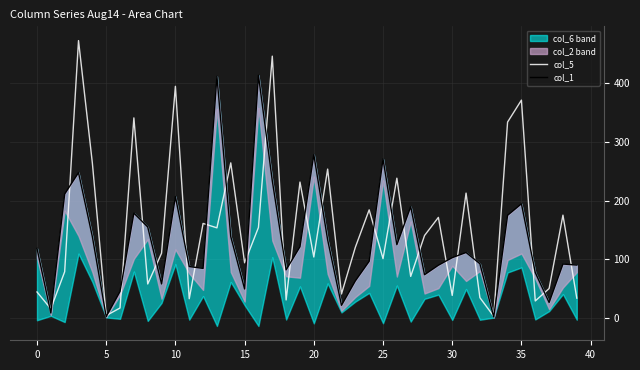

The col_5 series shows 93.9 at 15. True or false?

True